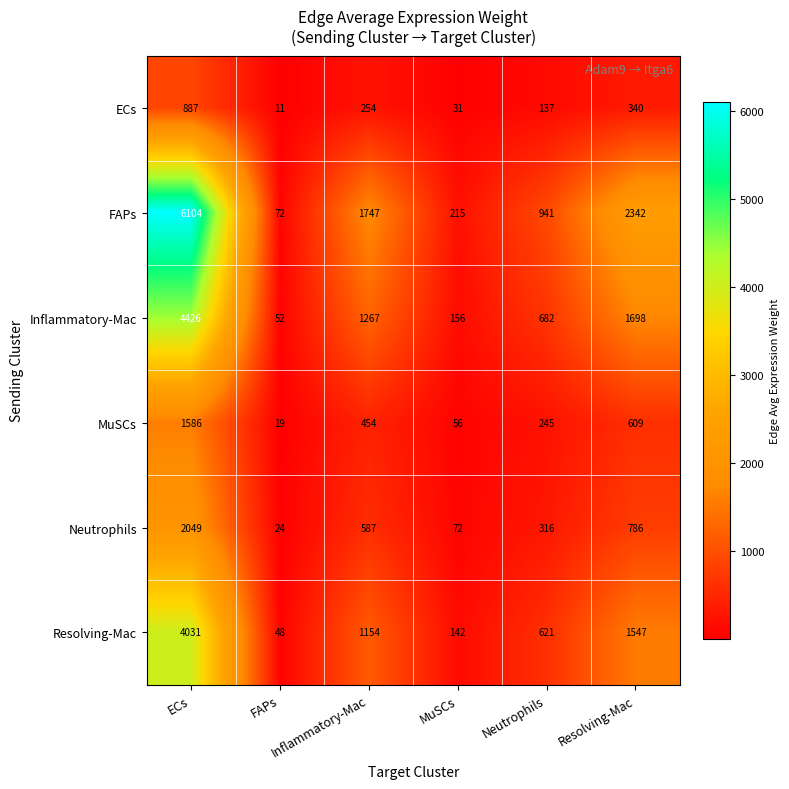

What is the smallest value displayed?

11